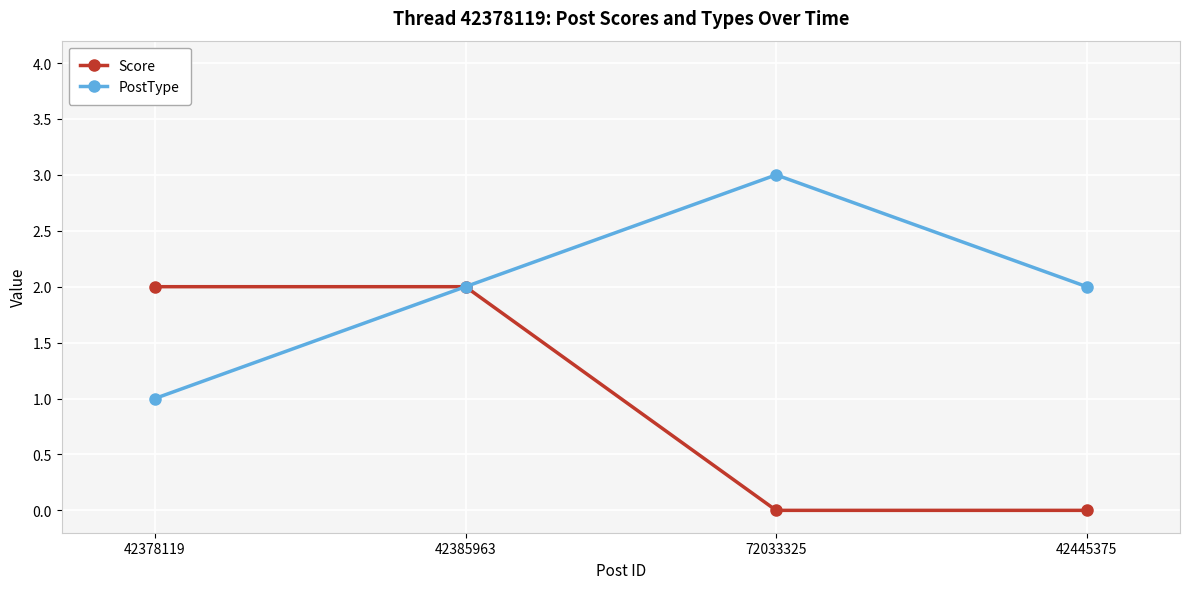

Count the Score values in the range 0 to 2.

4